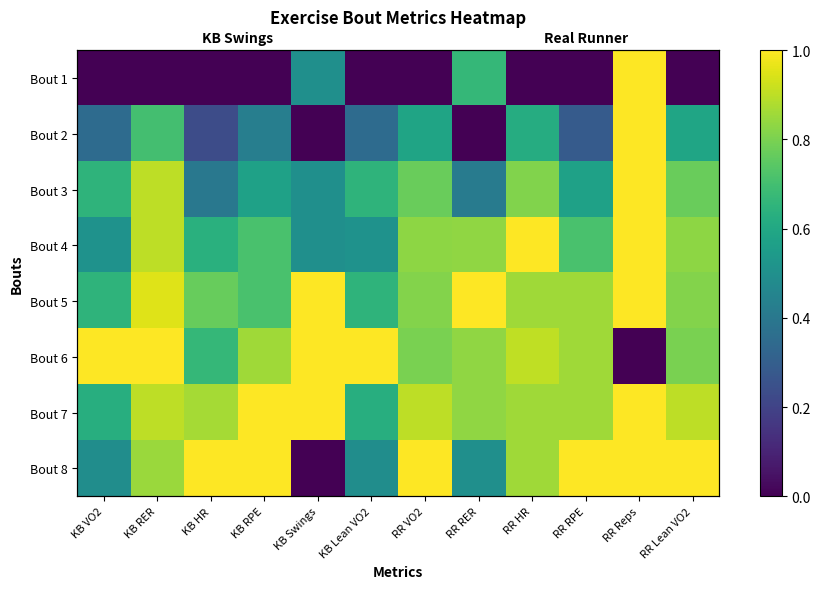

What is the sum of all Bout 7 values?

10.4